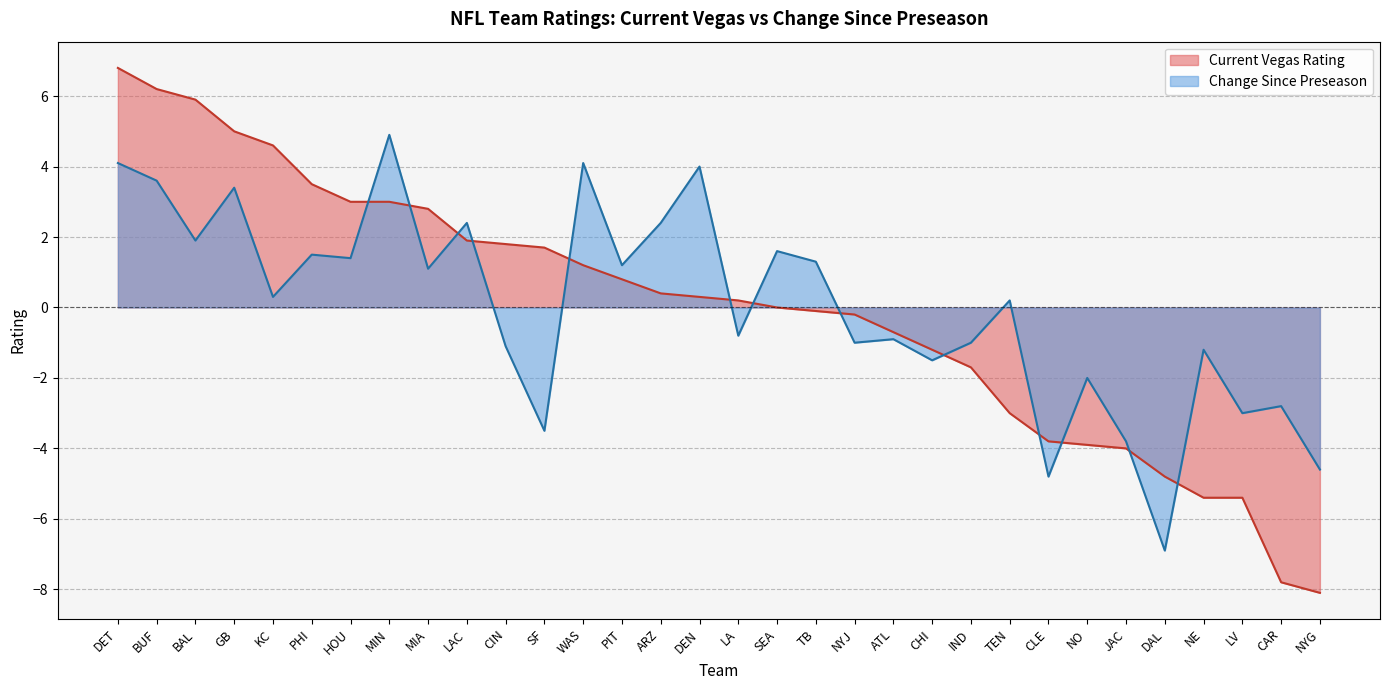

Which series has the largest range (max minus min)?

Current Vegas Rating